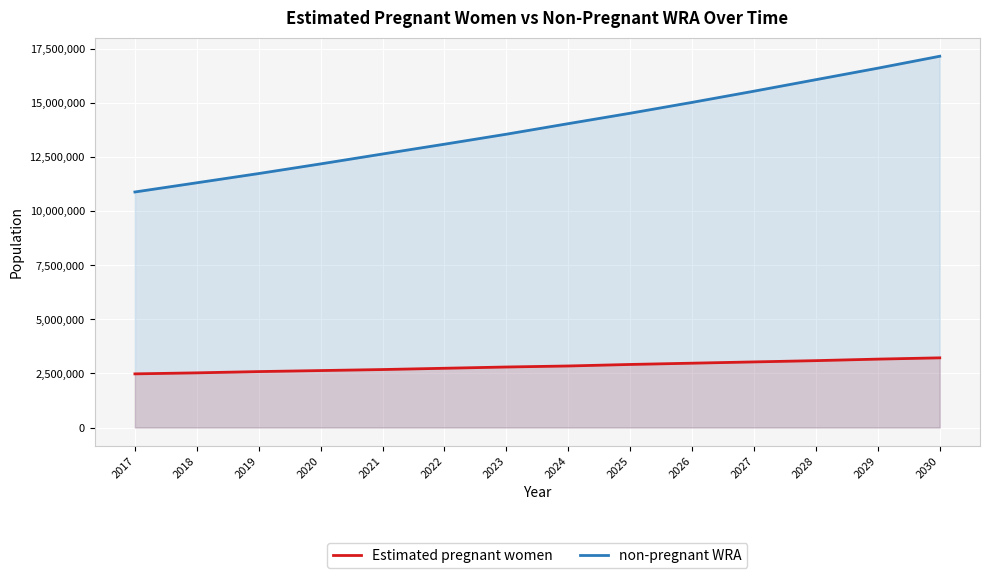

How many lines are shown in the chart?

2